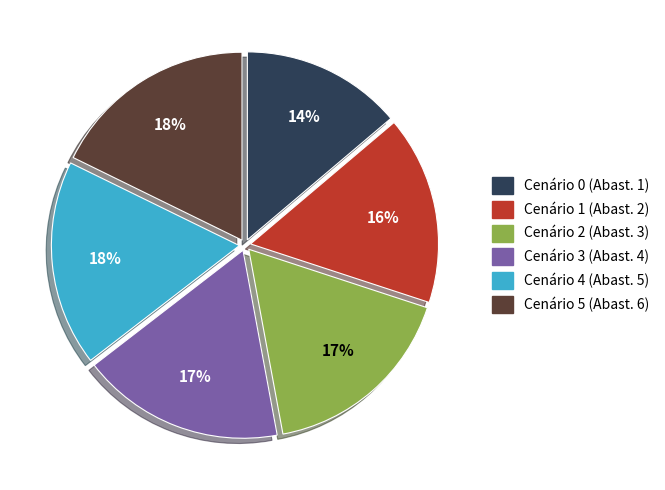

What percentage is the Cenário 0 (Abast. 1) slice, to the nearest percent?

14%